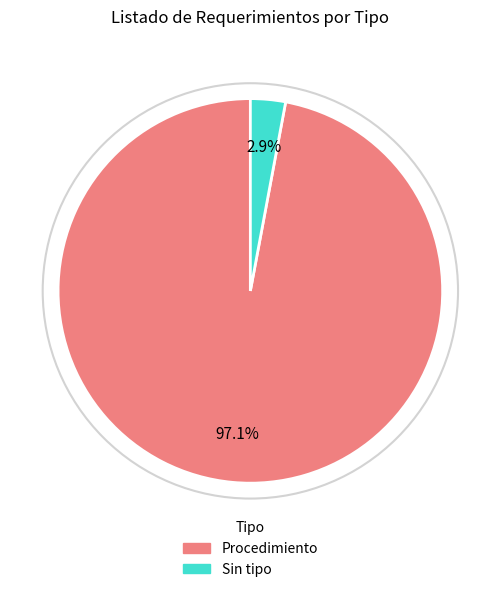

What portion of the pie excludes Procedimiento?

2.9%